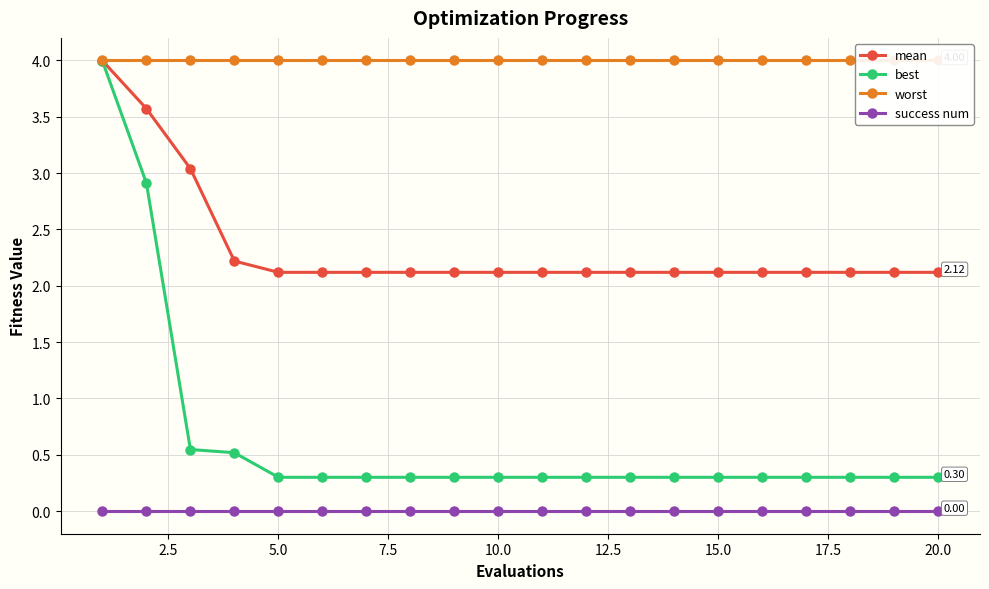

What is the average value of the best series?

0.6